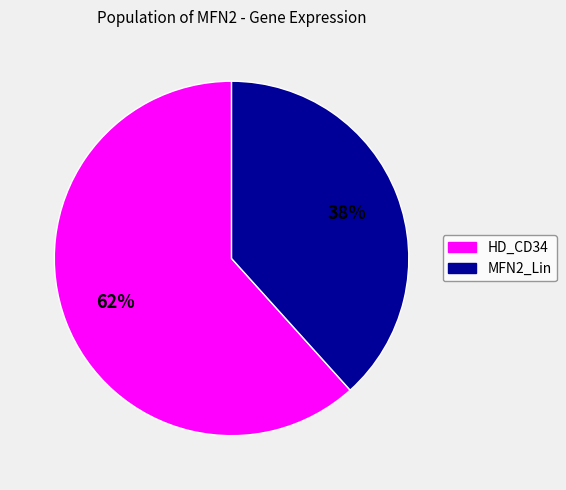

Is there a majority slice in this chart?

Yes